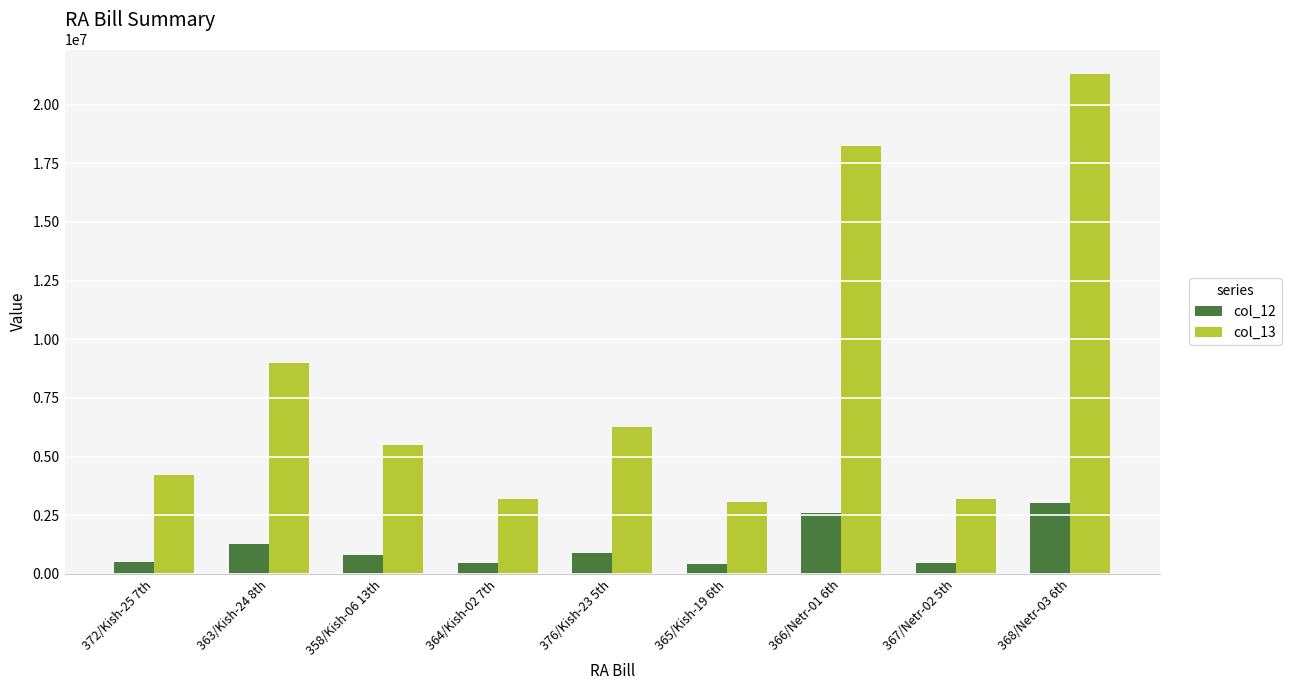

What is the spread (max minus min) of values at 367/Netr-02 5th?

2752406.0